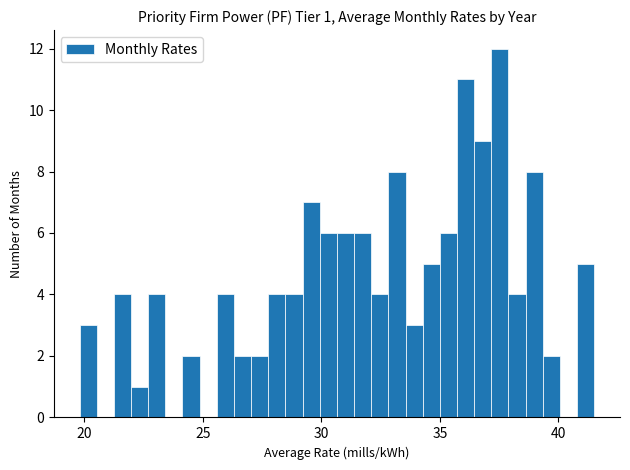

Read against the x-axis, roughly where is the centre of the tallest bar?

37.5